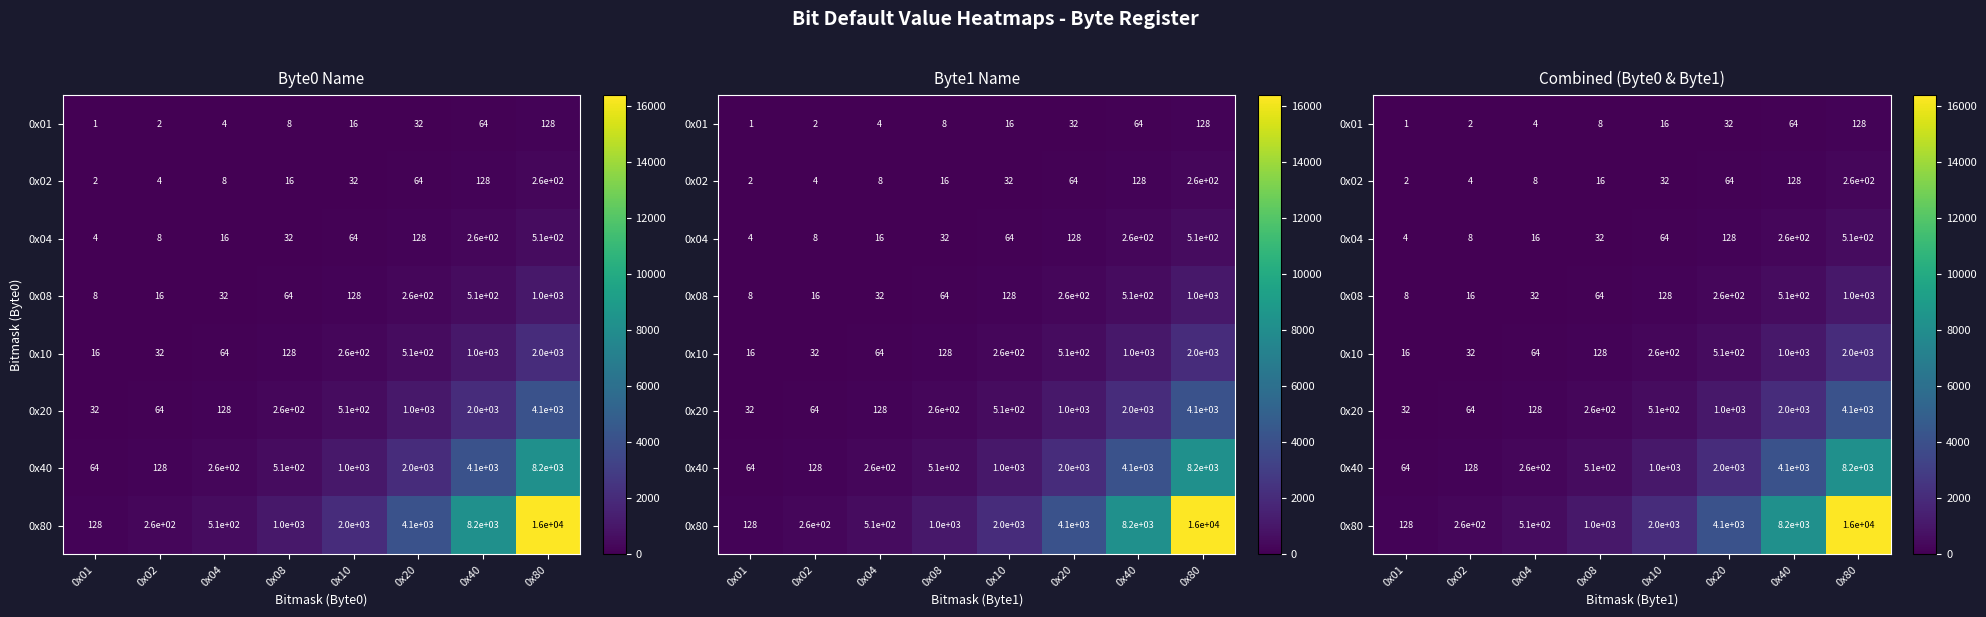

Count the number of data series in this chart.

8